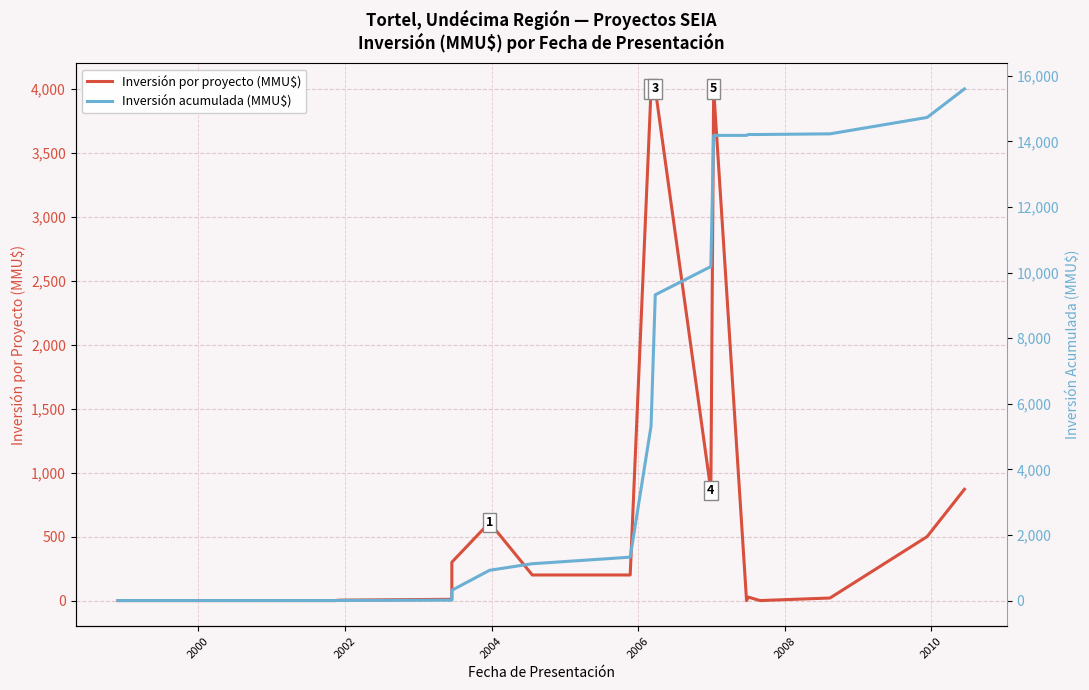

True or false: Inversión por proyecto (MMU$) and Inversión acumulada (MMU$) intersect in this chart.

False